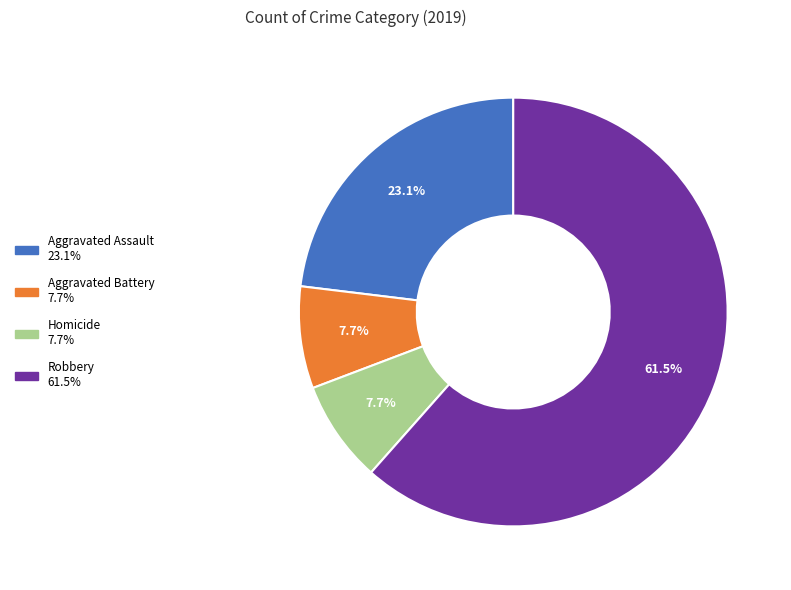

Does any single category account for the majority?

Yes